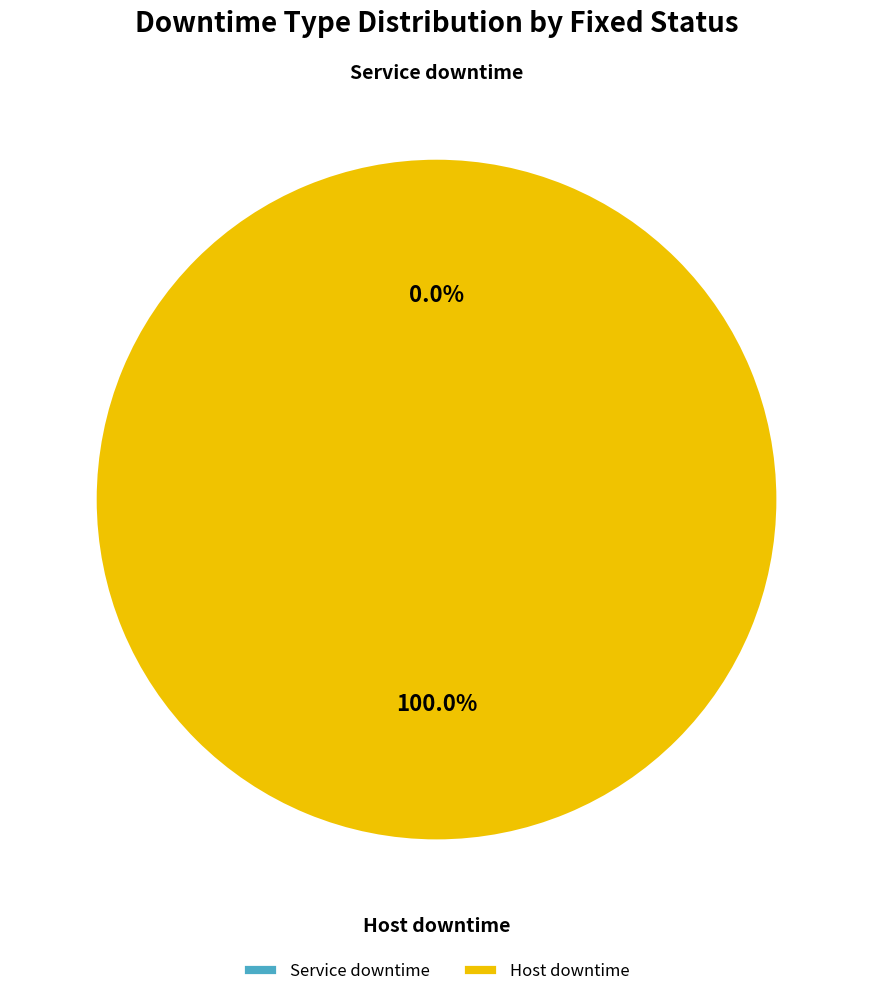

Is there a majority slice in this chart?

Yes